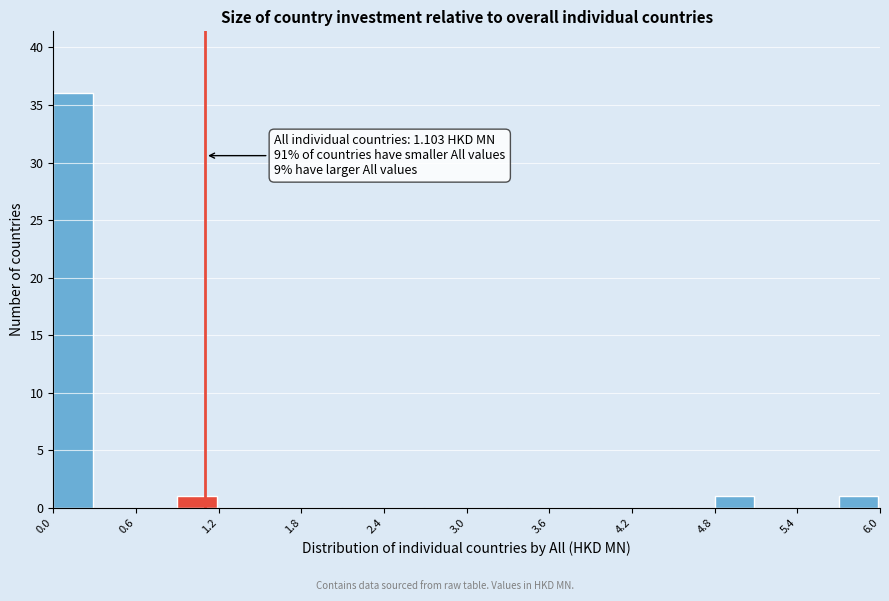

Around what value on the x-axis is the tallest bar? Give the approximate position of its centre, as read against the axis.

0.1